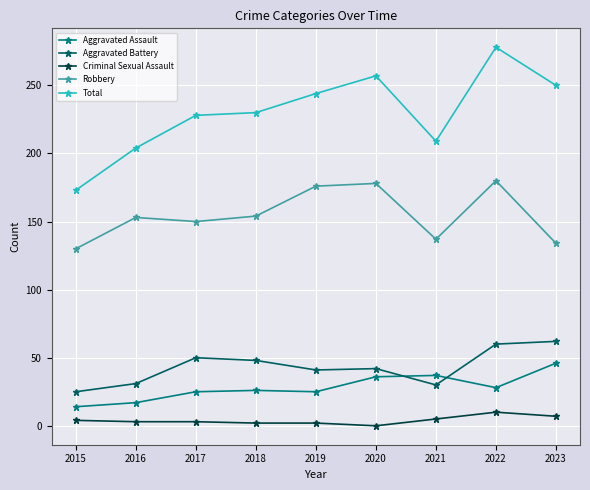

What is the sum of the Robbery values at 2020 and 2018?

332